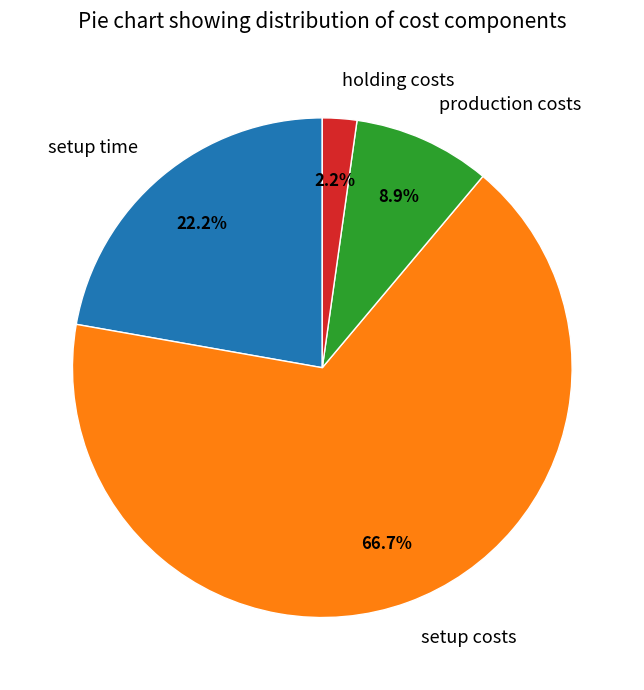

The production costs slice represents 9% of the pie. True or false?

True